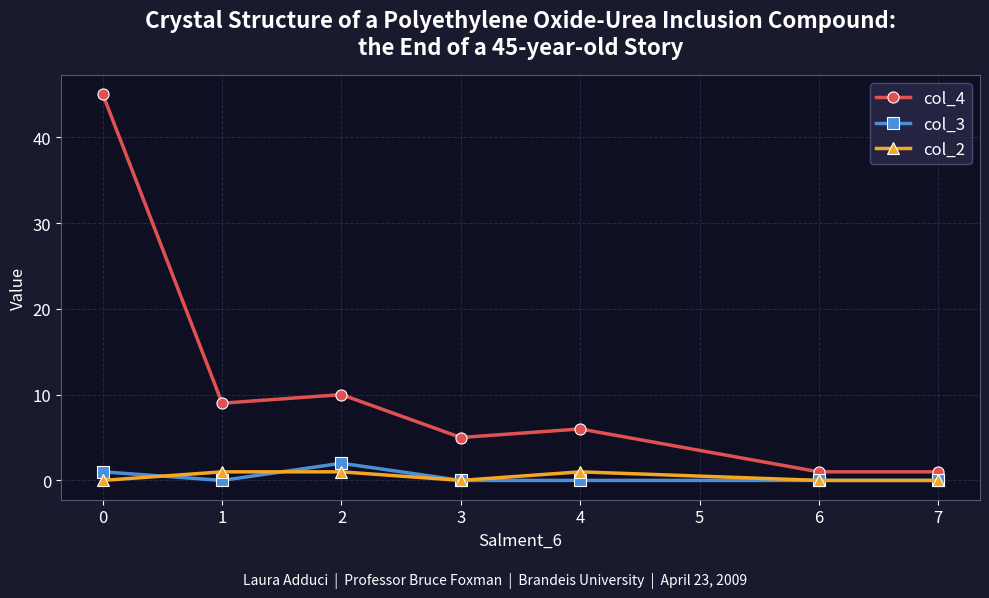

Where do col_2 and col_3 first cross each other?

0 and 1